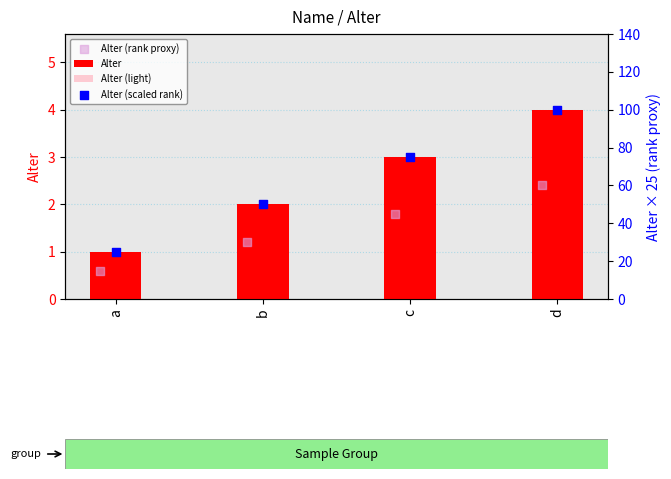

Which series has the largest total across all categories?

Alter (scaled rank)